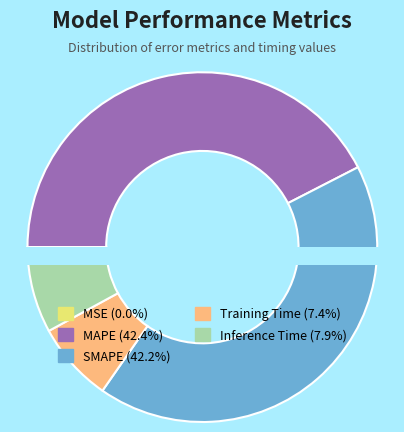

Which slice is the smallest?

MSE